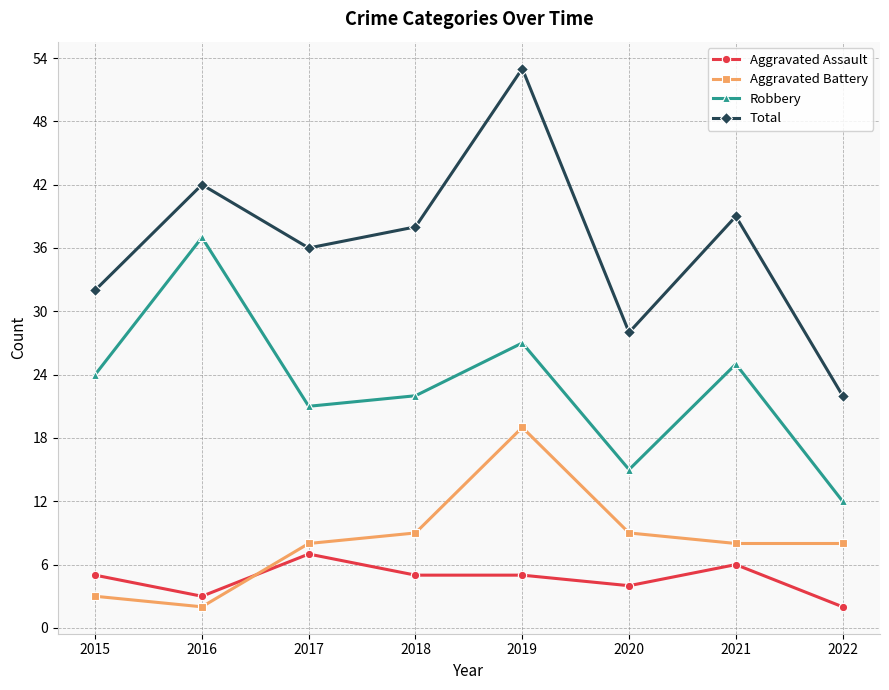

Which category has the highest value in the Robbery series?

2016